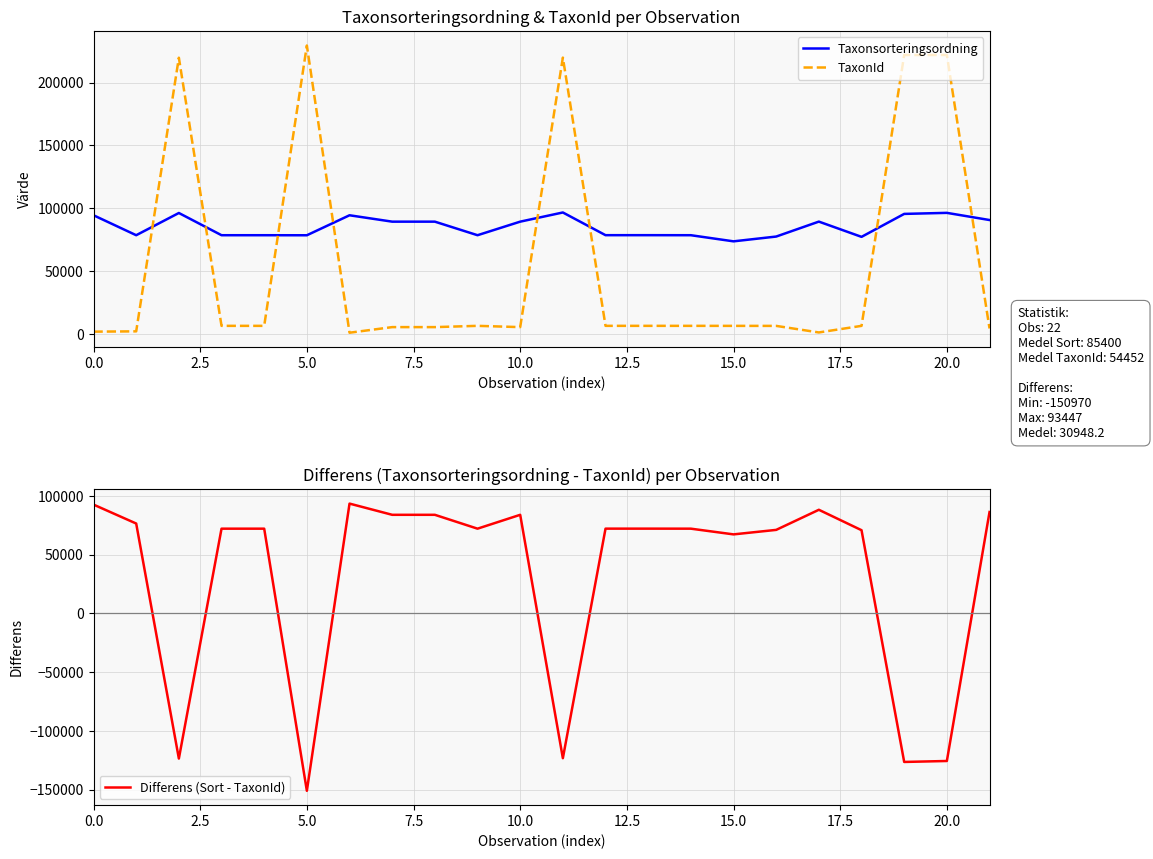

Which category has the lowest value in the Differens (Sort - TaxonId) series?

5.0